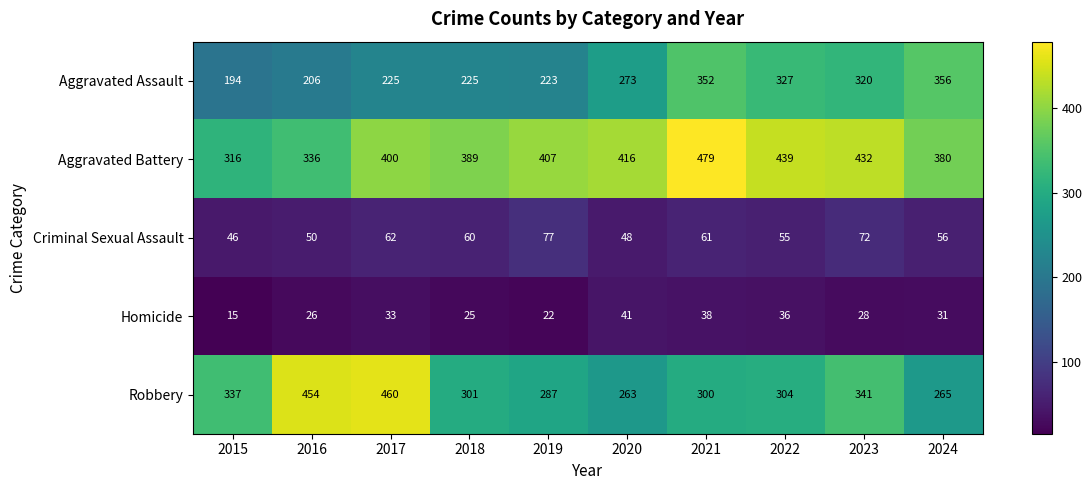

Read the Aggravated Battery value at 2022.

439